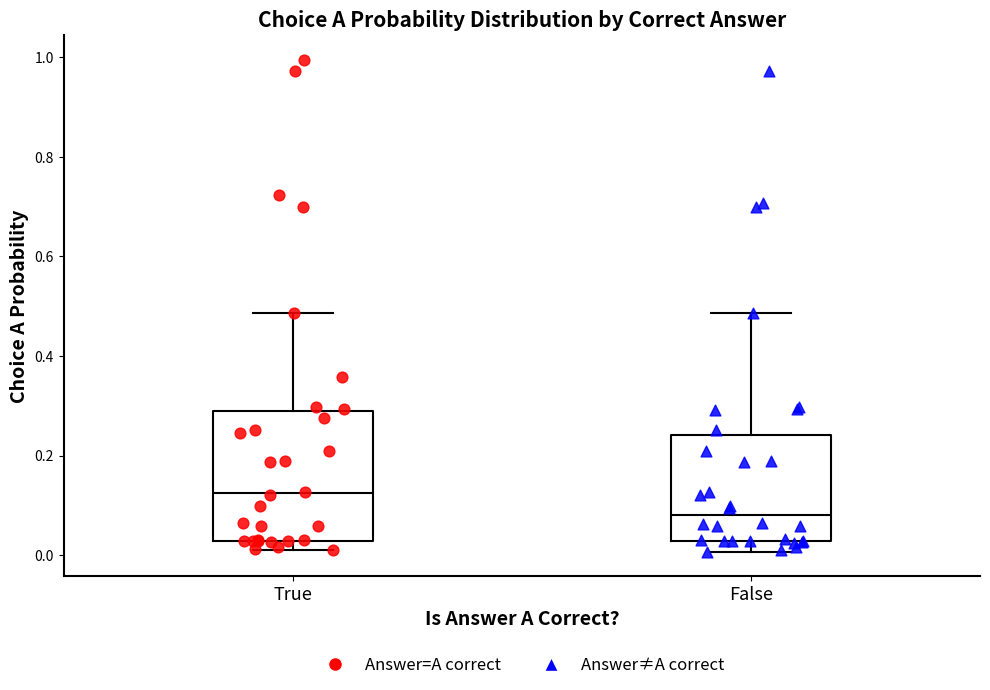

Reading left to right, read every box against the y-axis: the position of its median line, the range the box covers, and the ends of its whiskers. The values are not printed on the chart, so give them approximately, as read against the axis.

True: median 0.12, box 0.02 to 0.28, whiskers 0.02 (just below the box's lower edge) to 0.48
False: median 0.08, box 0.02 to 0.24, whiskers 0.00 to 0.48